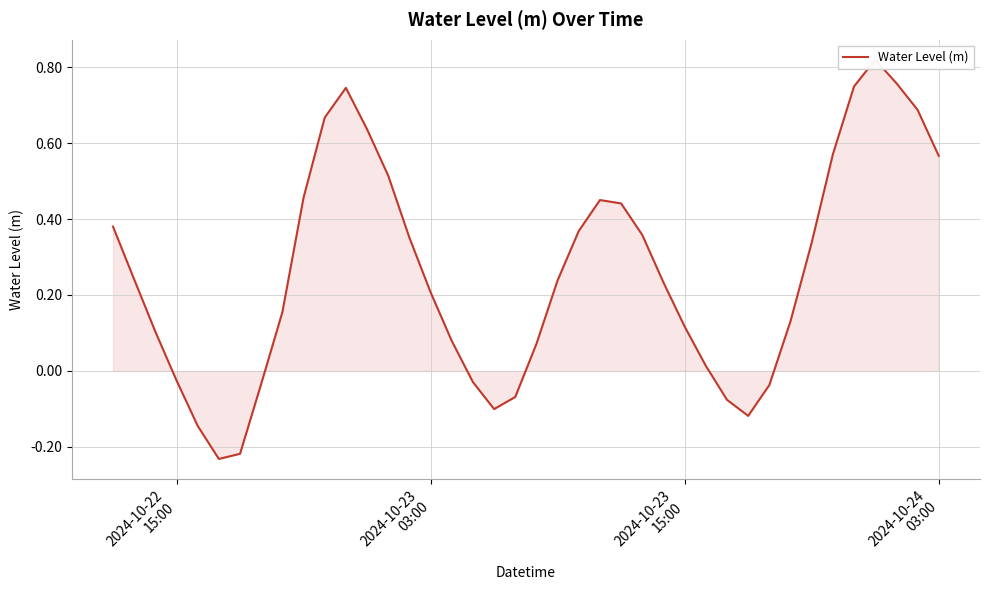

Does the chart display data point markers on the line(s)?

No